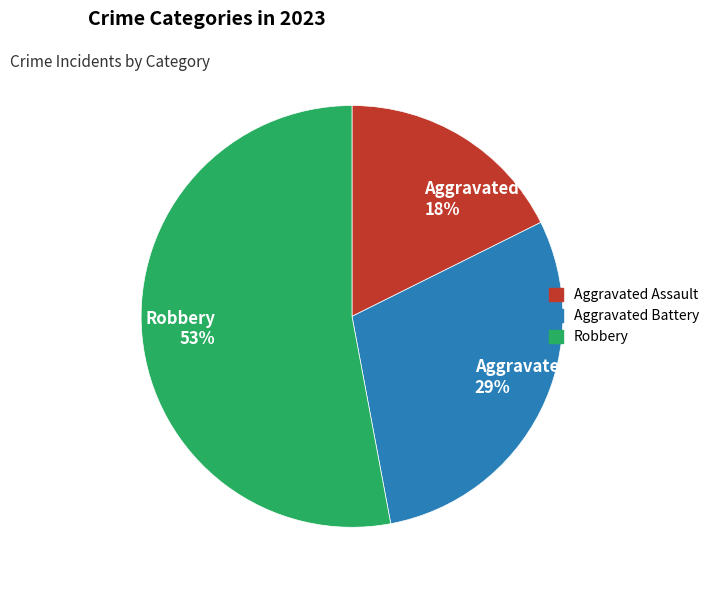

What is the ratio of the value at Aggravated Assault 18% to the value at Robbery 53%?

0.3